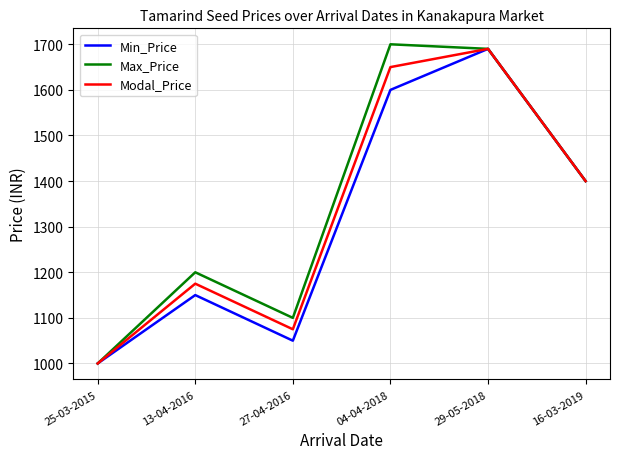

How many lines are shown in the chart?

3